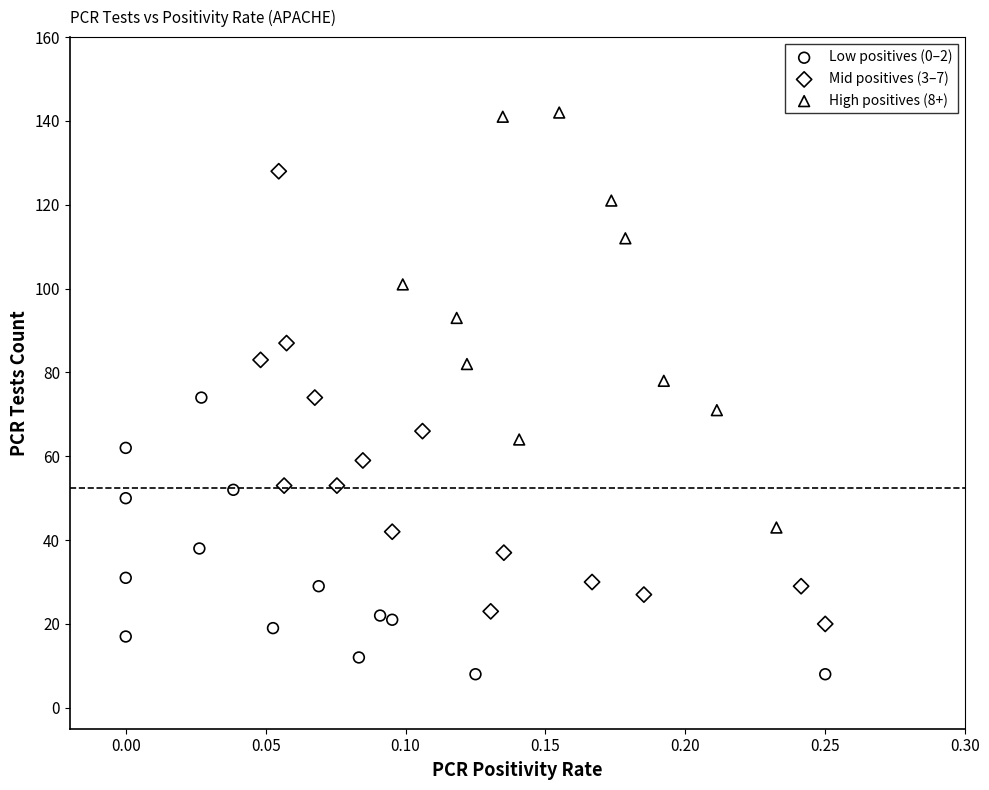

Which series contains the highest Y value?

High positives (8+)